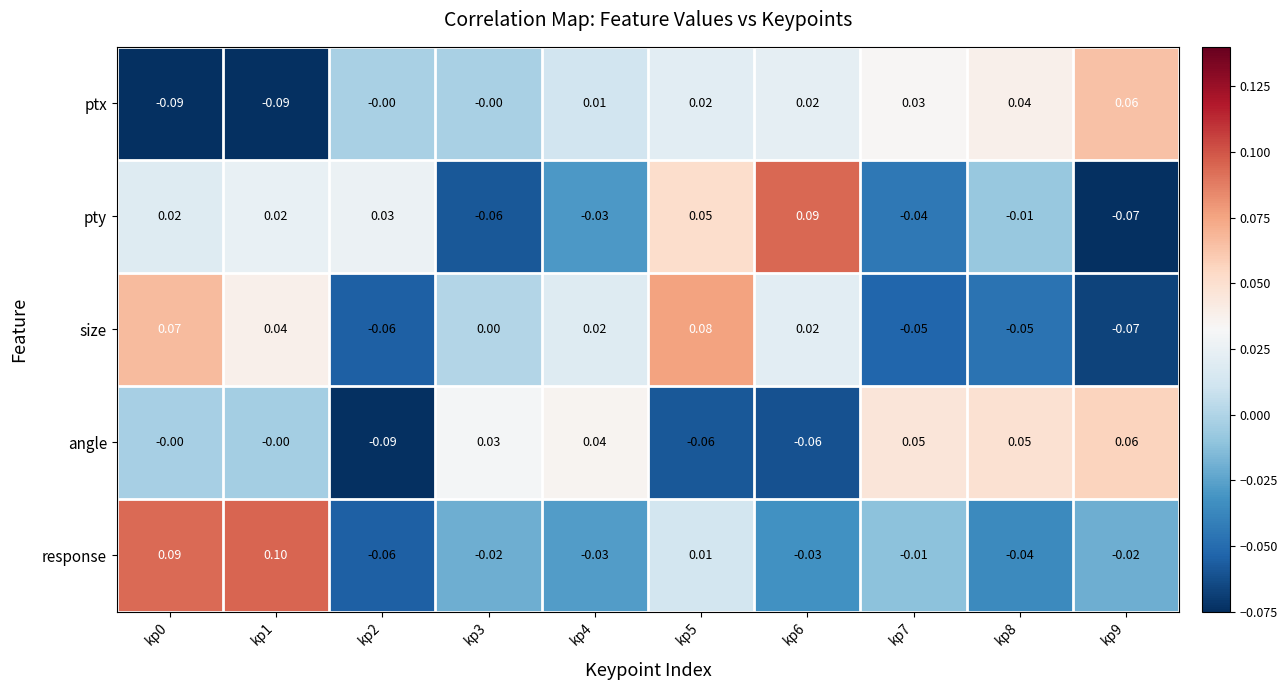

At which category is the sum across all series the highest?

kp5